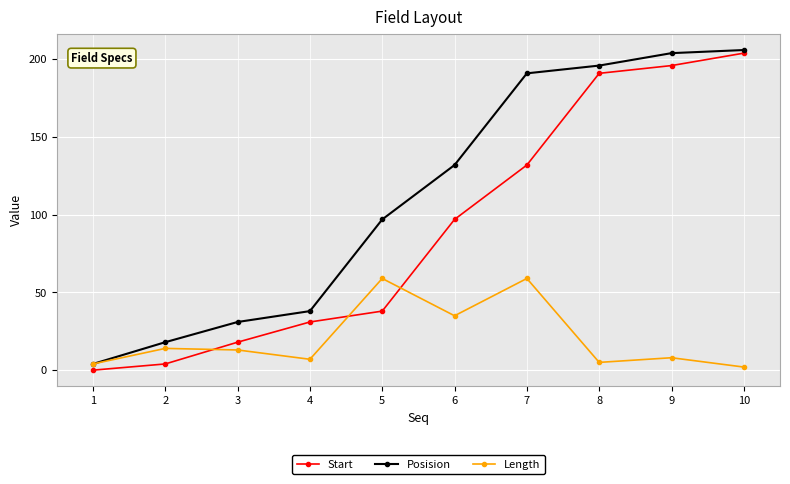

Which label corresponds to the smallest value in the chart?

1